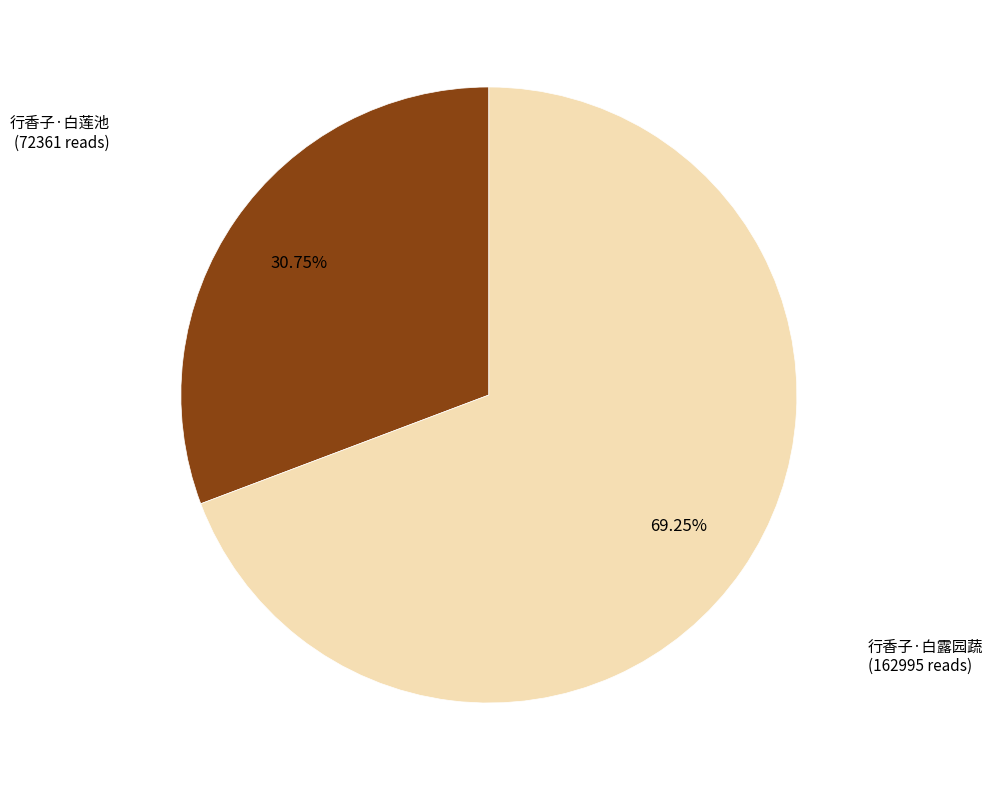

Does any single category account for the majority?

Yes